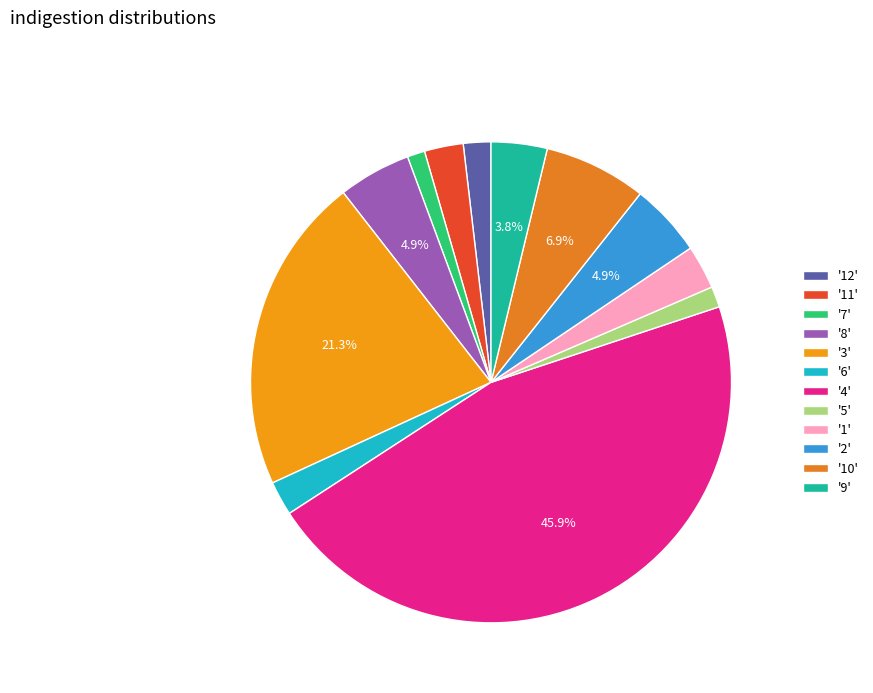

What is the smallest slice in the pie chart?

7